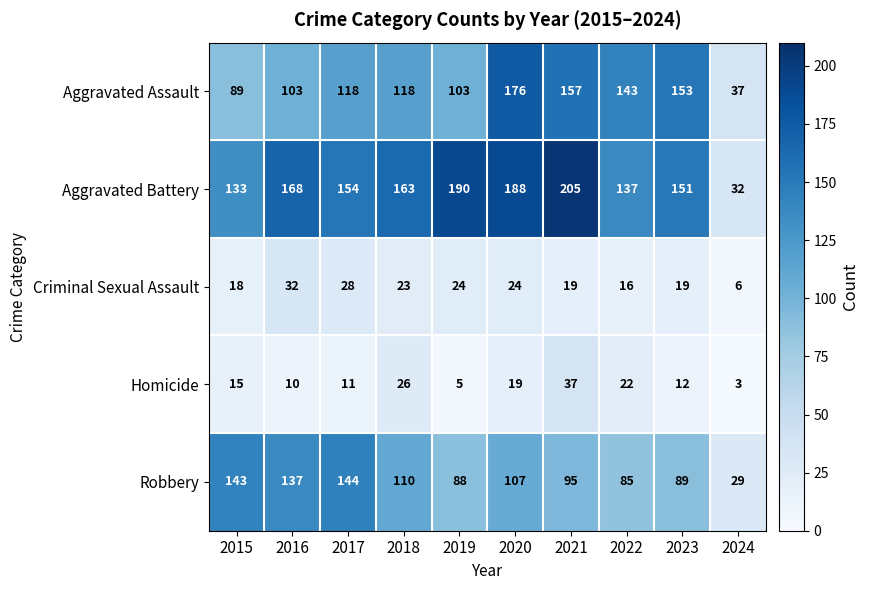

How many distinct data groups are displayed?

5